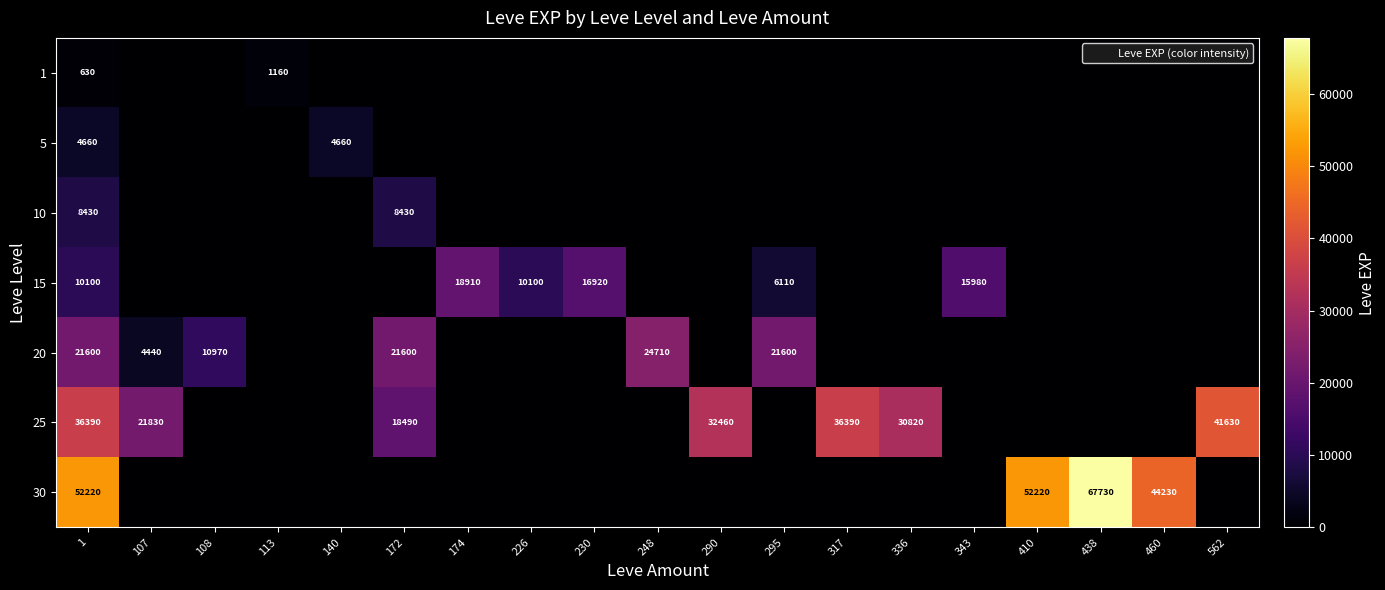

How many 15 values are between 0 and 10100?

16